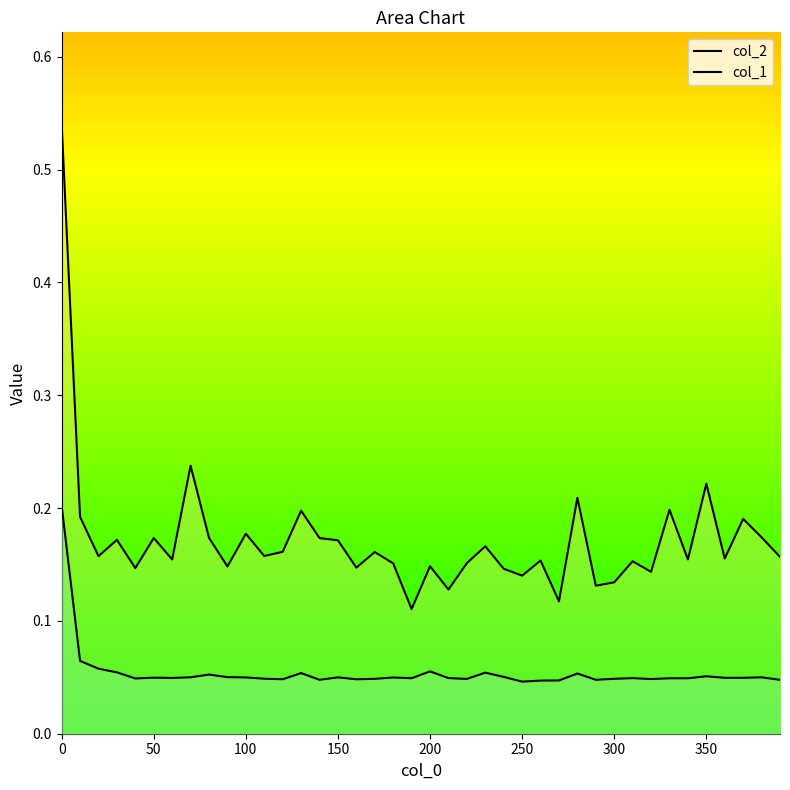

What are all the series names shown in the legend?

col_2, col_1